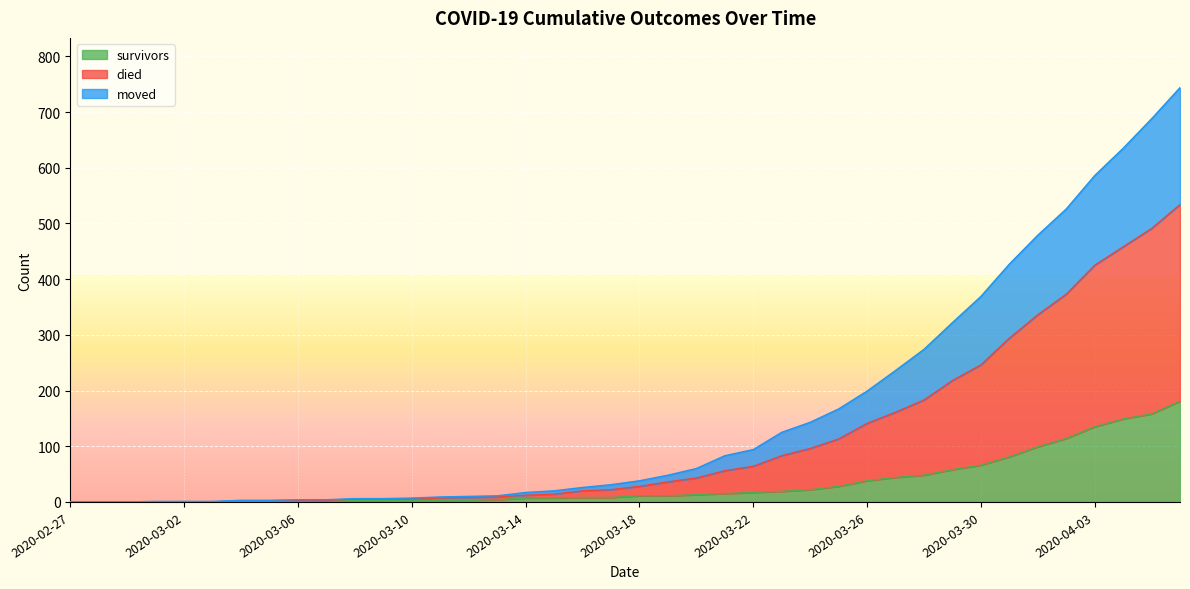

List the series in order of their overall mean, lowest first.

survivors, moved, died